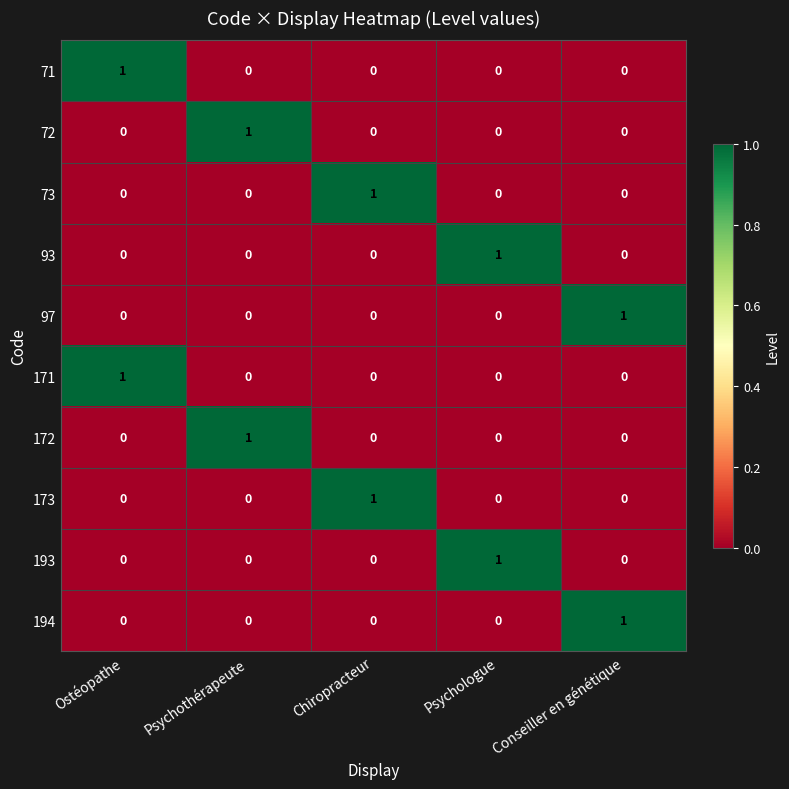

How many 172 values are between 0 and 1?

5